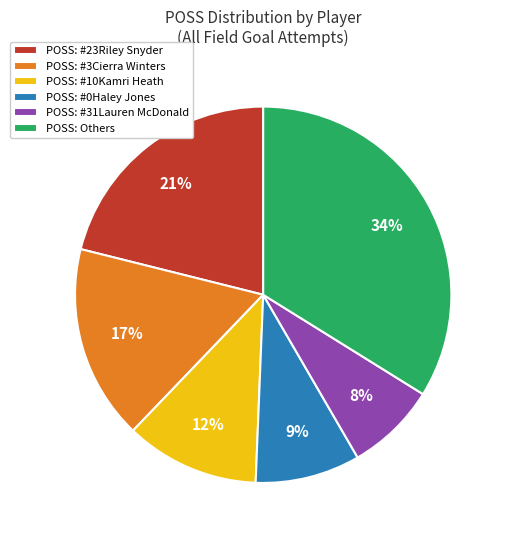

Combined, do POSS: #23Riley Snyder and POSS: #10Kamri Heath account for over 50%?

No